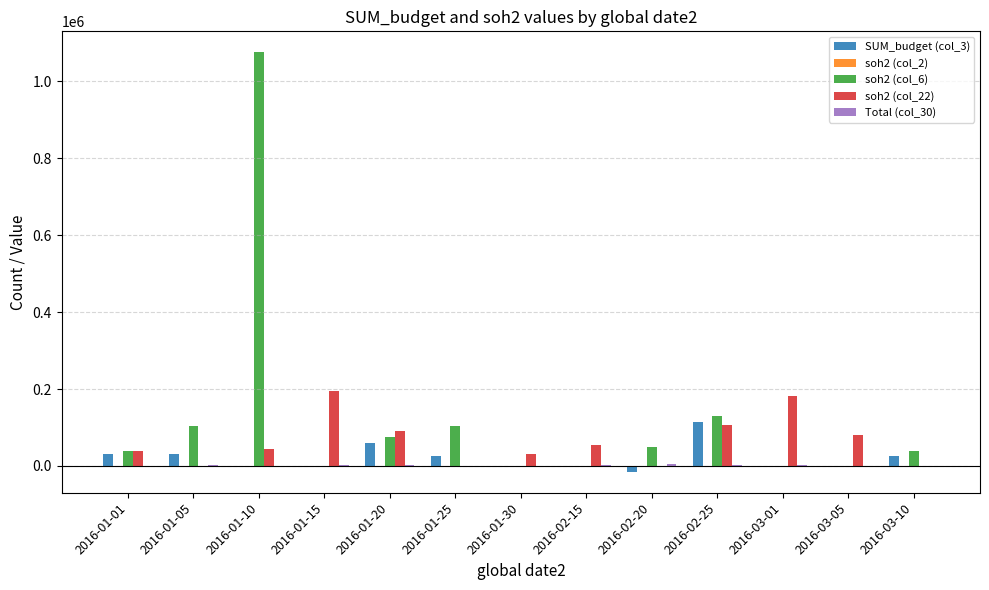

The value of soh2 (col_6) at 2016-01-30 is -580921.9. True or false?

False